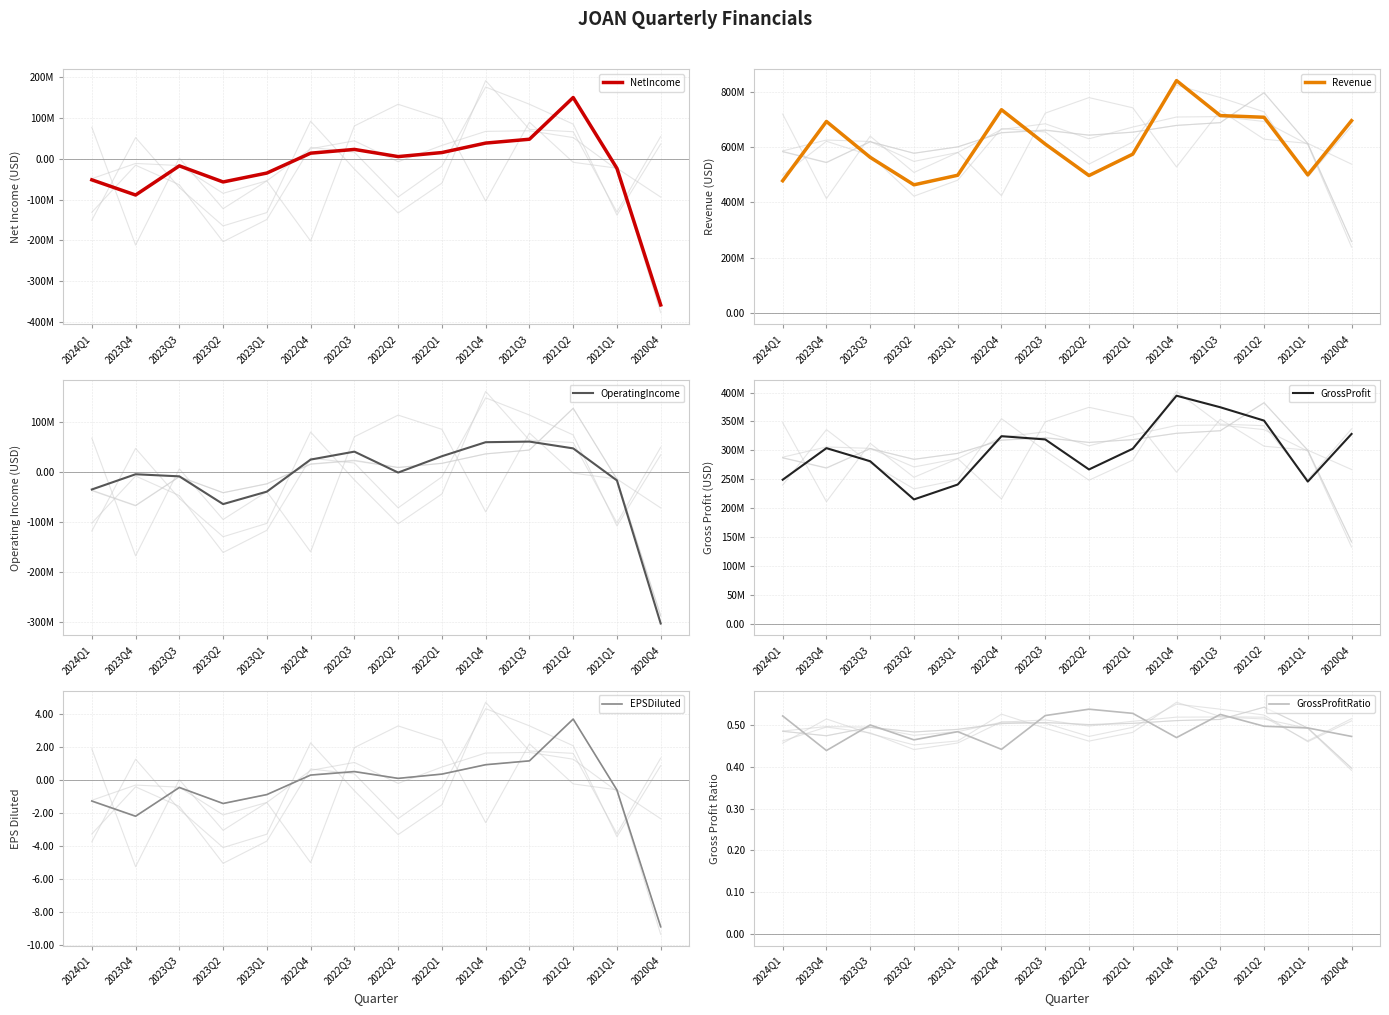

What is the difference between the highest and lowest values at 2022Q2?

497200000.0